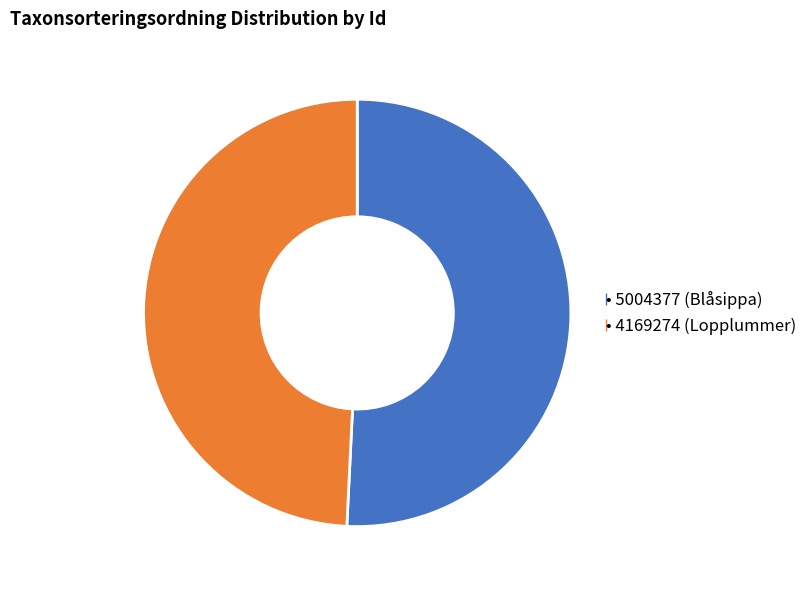

Is there a majority slice in this chart?

Yes